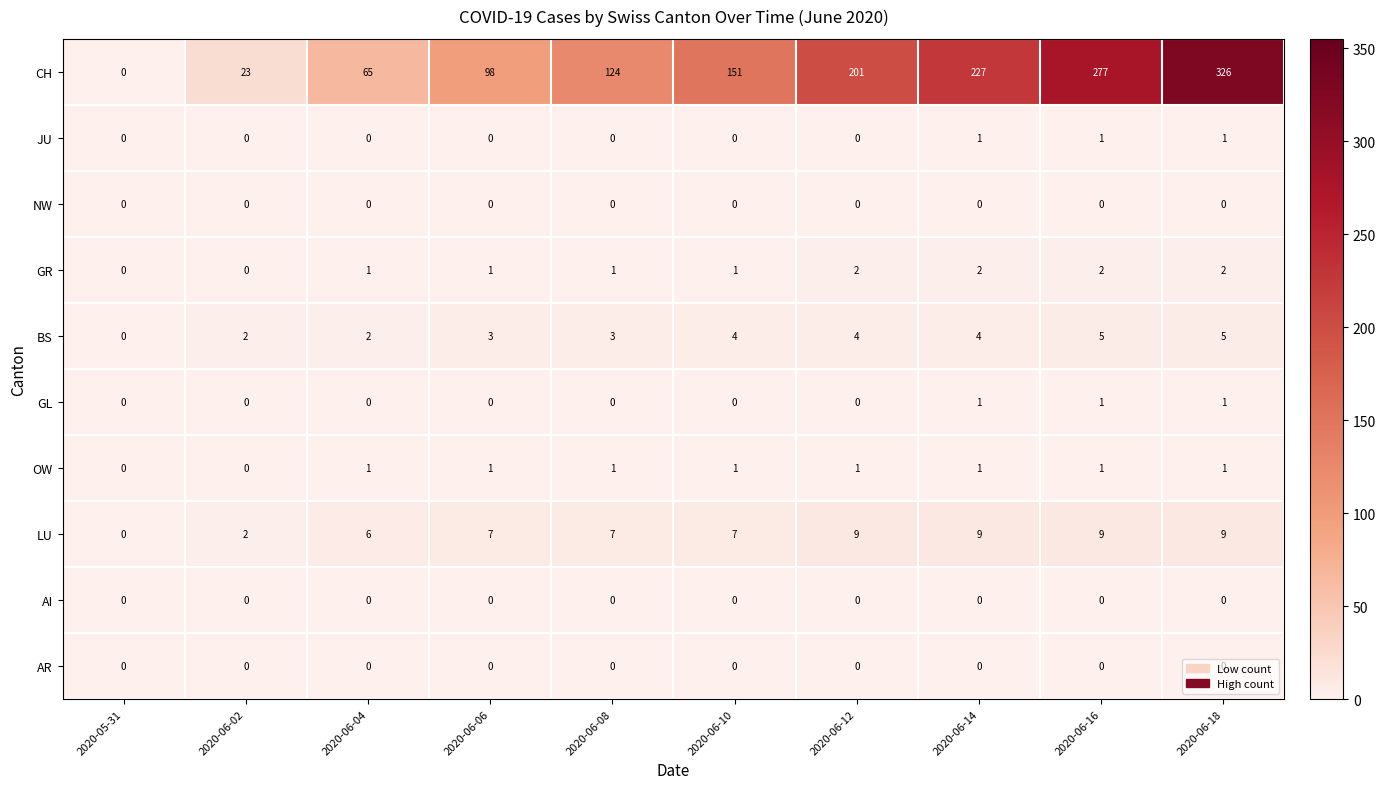

Which series has the largest total across all categories?

CH